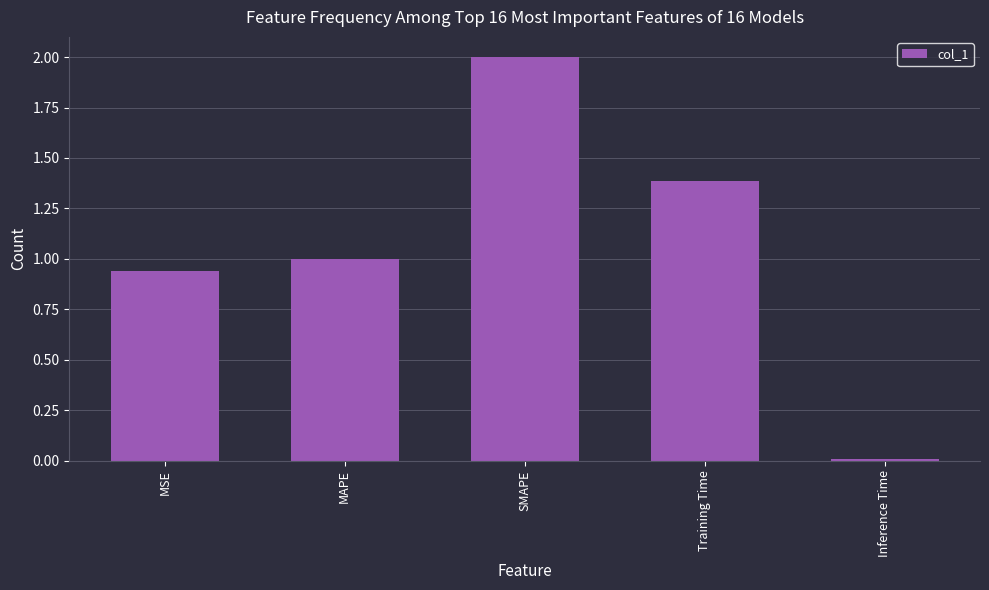

List the labels in order of value, smallest first.

Inference Time, MSE, MAPE, Training Time, SMAPE